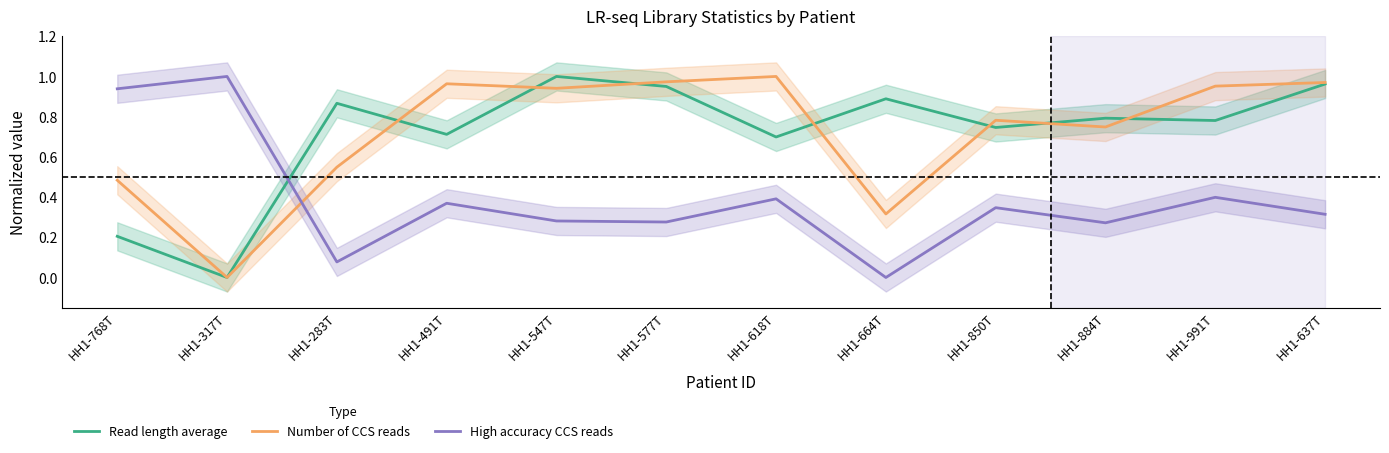

Where is the first local minimum for Number of CCS reads?

HH1-317T